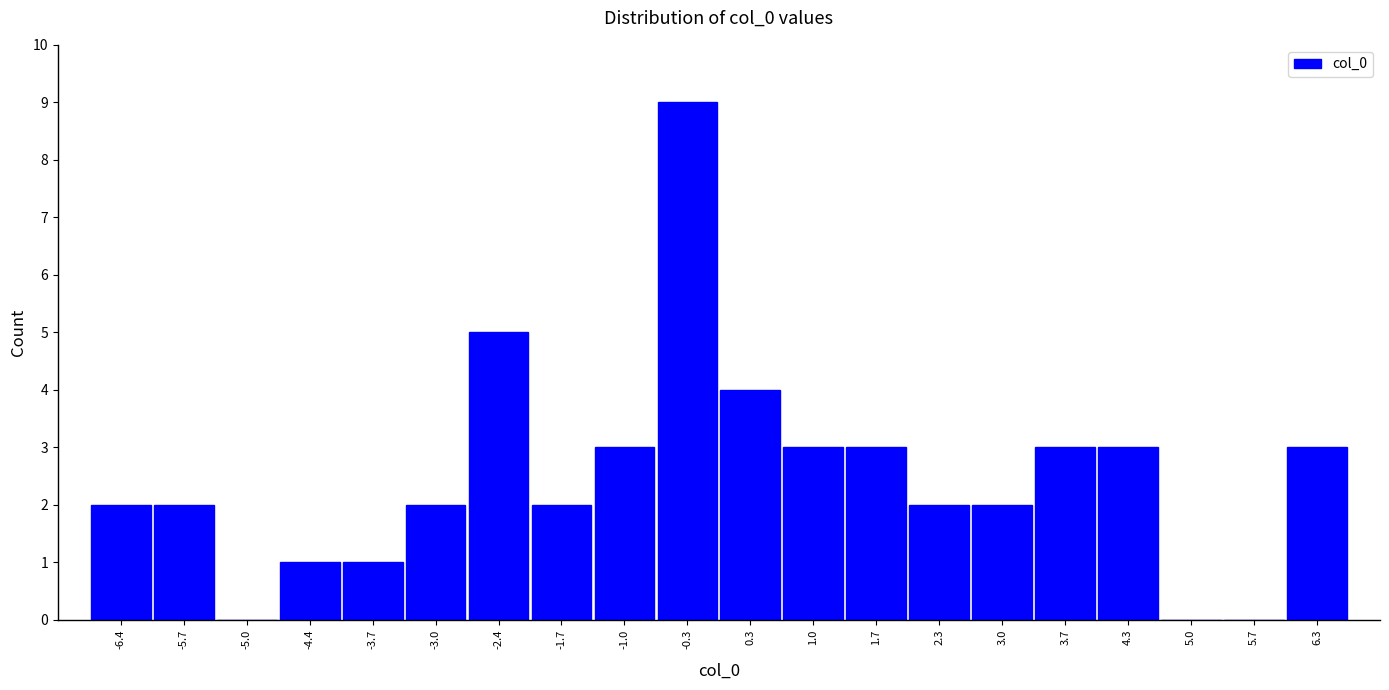

What is the height of the bar covering -1.4 to -0.7 on the x-axis? Neither the bar edges nor the heights are printed on the chart, so give them approximately, as read against the axes.

3